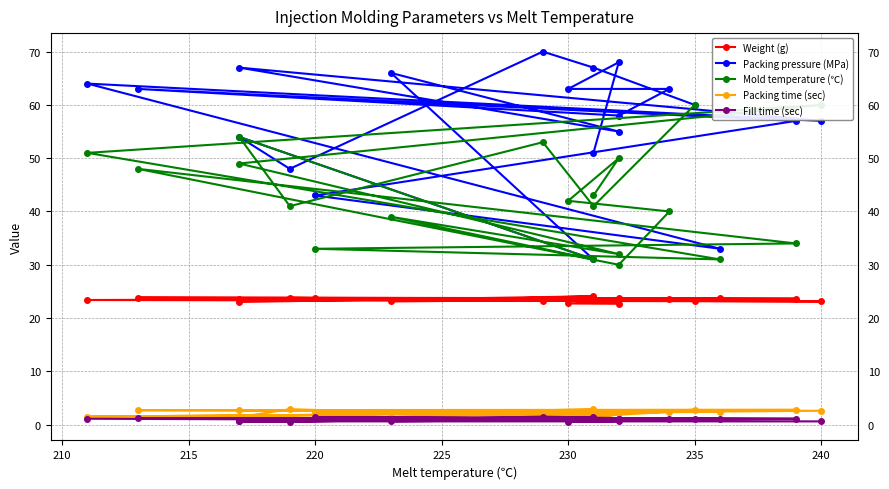

What is the minimum value for Fill time (sec)?

0.5